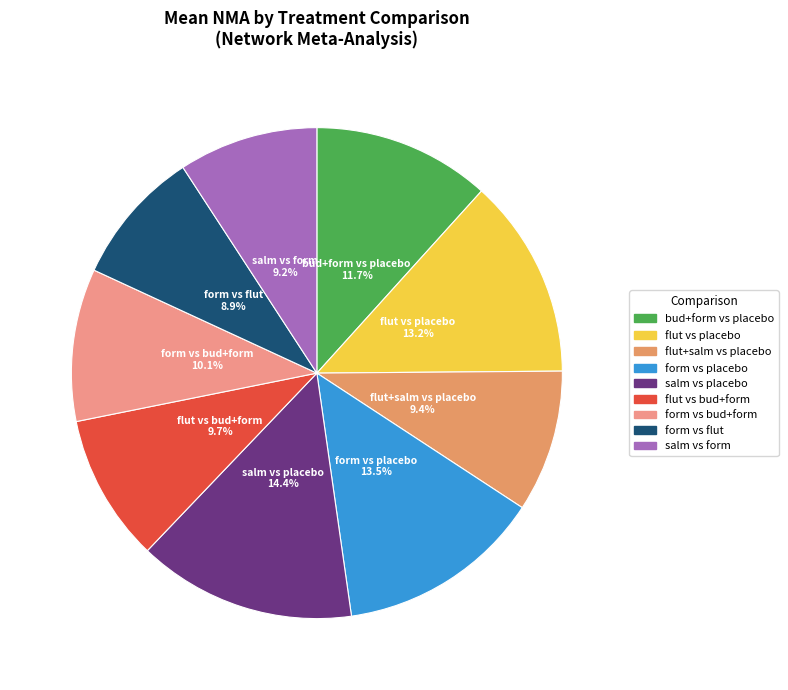

What is the largest slice in the pie chart?

salm vs placebo